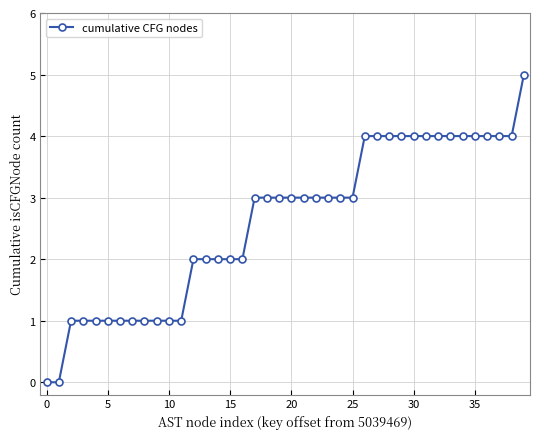

How many distinct data groups are displayed?

1